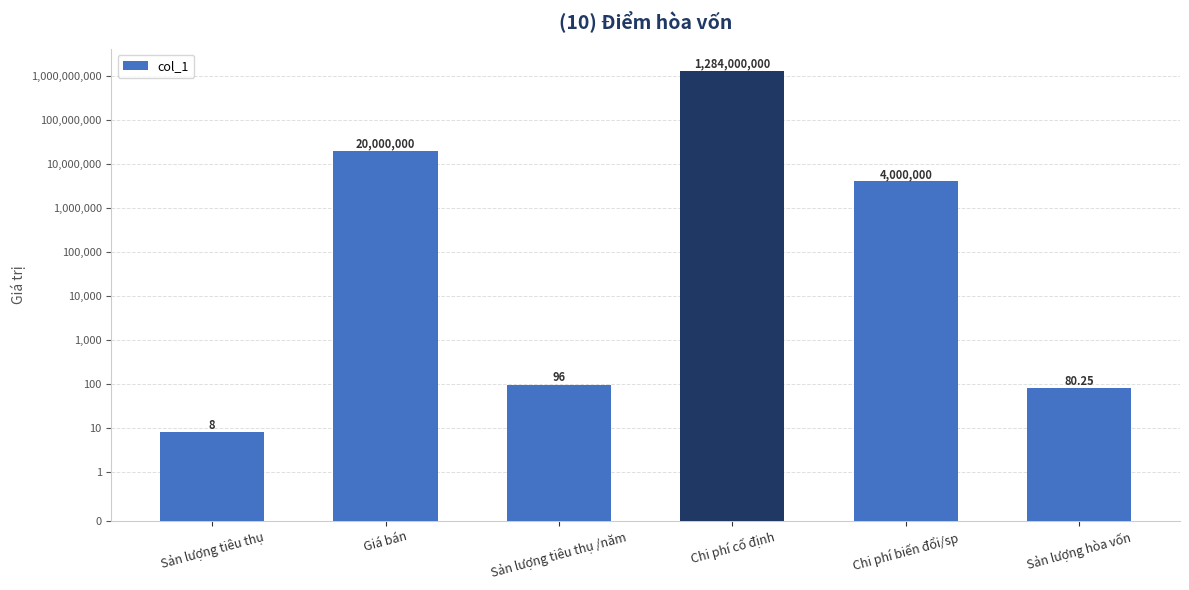

How many values exceed 4000000?

2